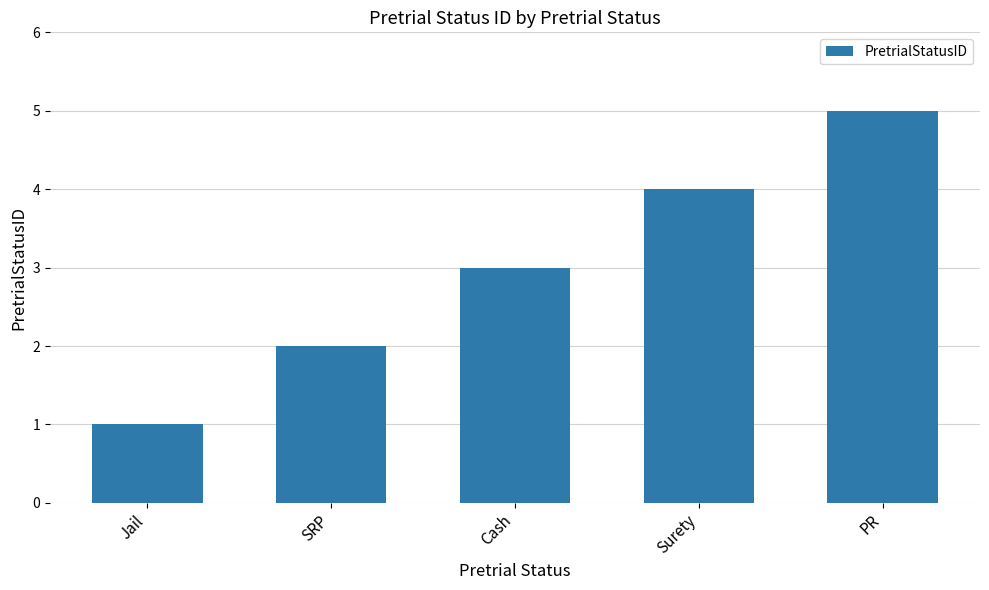

Reading right to left, what are all the values shown in this chart?

5	4	3	2	1